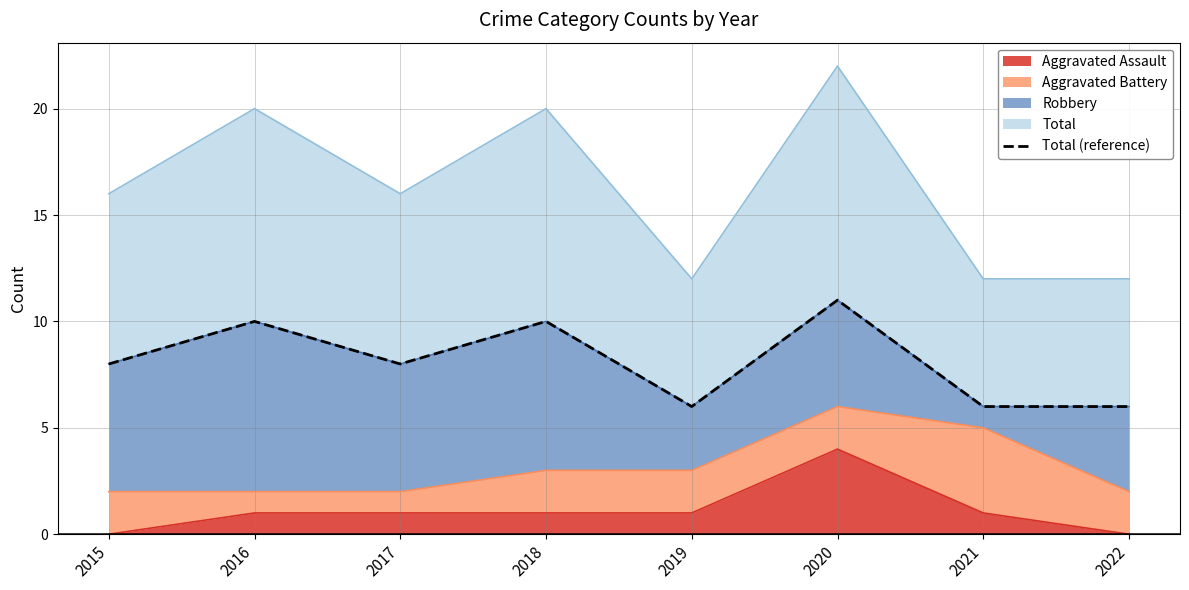

Count the values in the range 6 to 10.

7